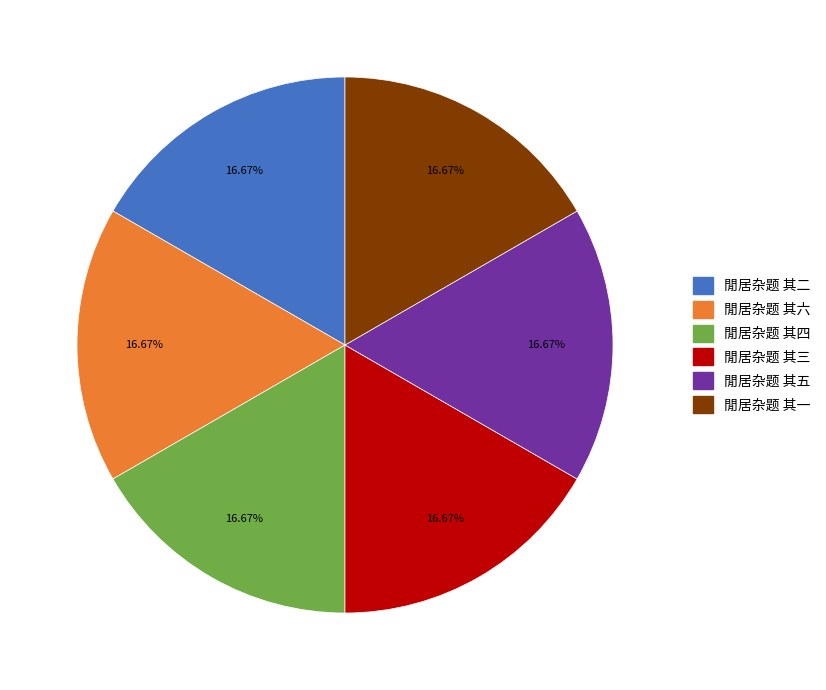

Is it true that 閒居杂题 其三 is 17% of the pie?

True